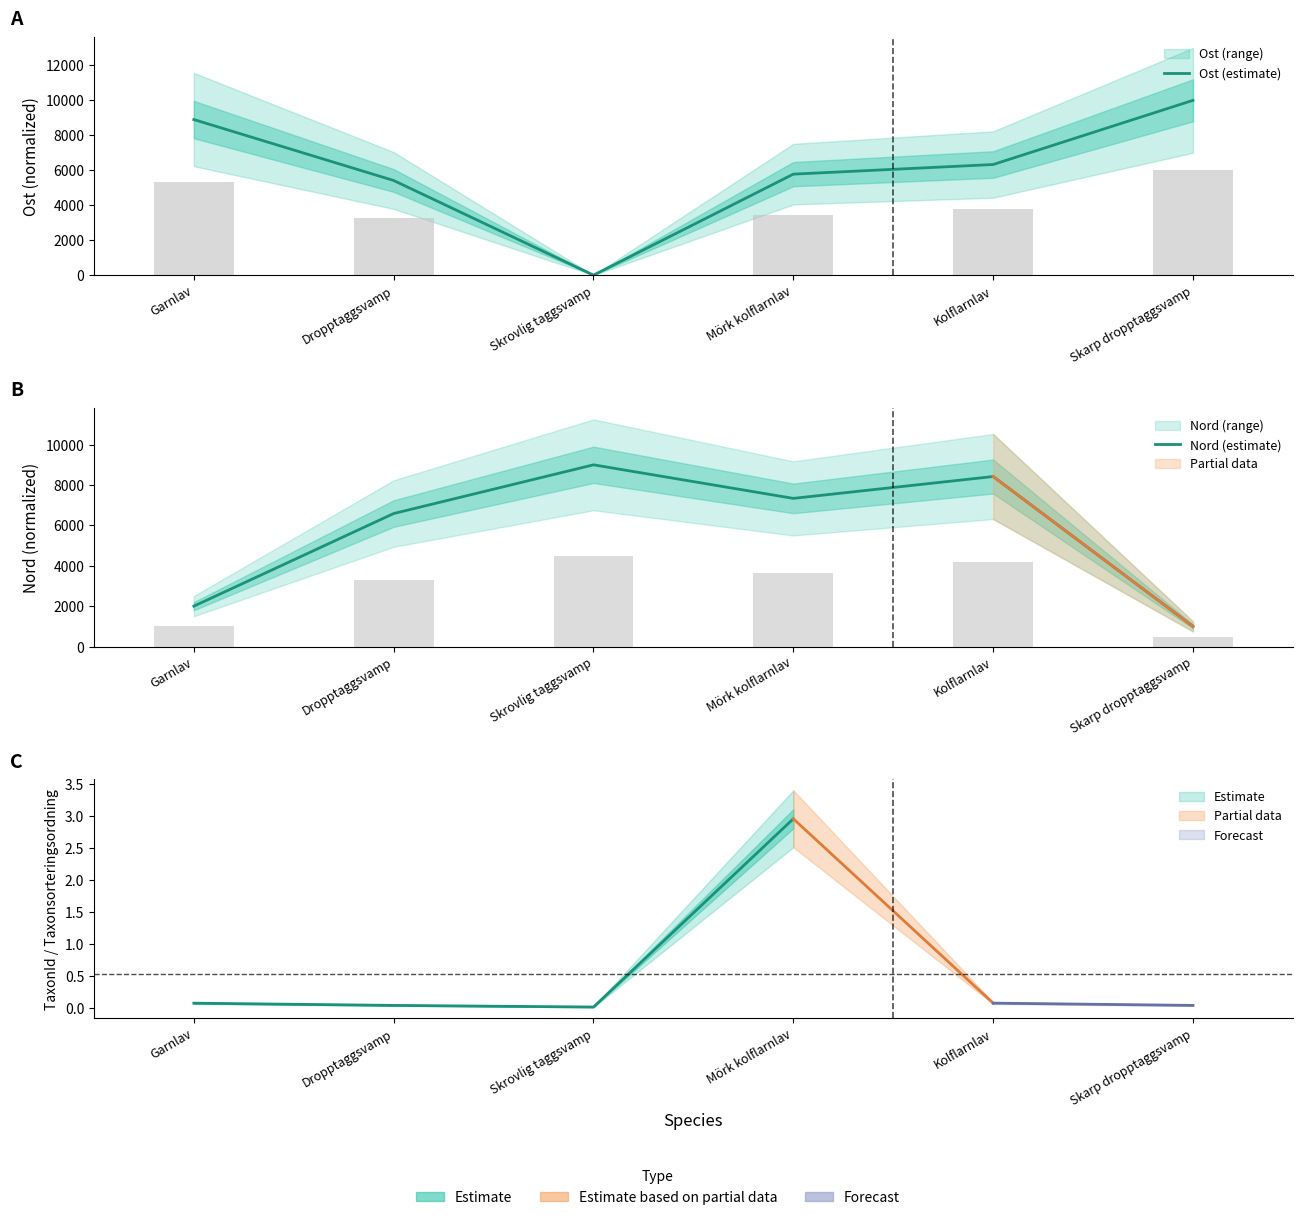

Where is Nord (estimate) nearest to the value 5000?

Dropptaggsvamp